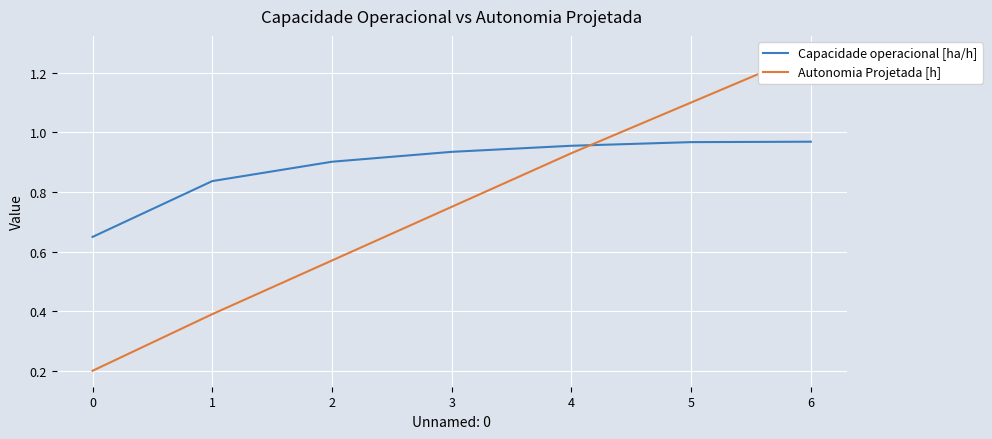

Which series has the largest range (max minus min)?

Autonomia Projetada [h]